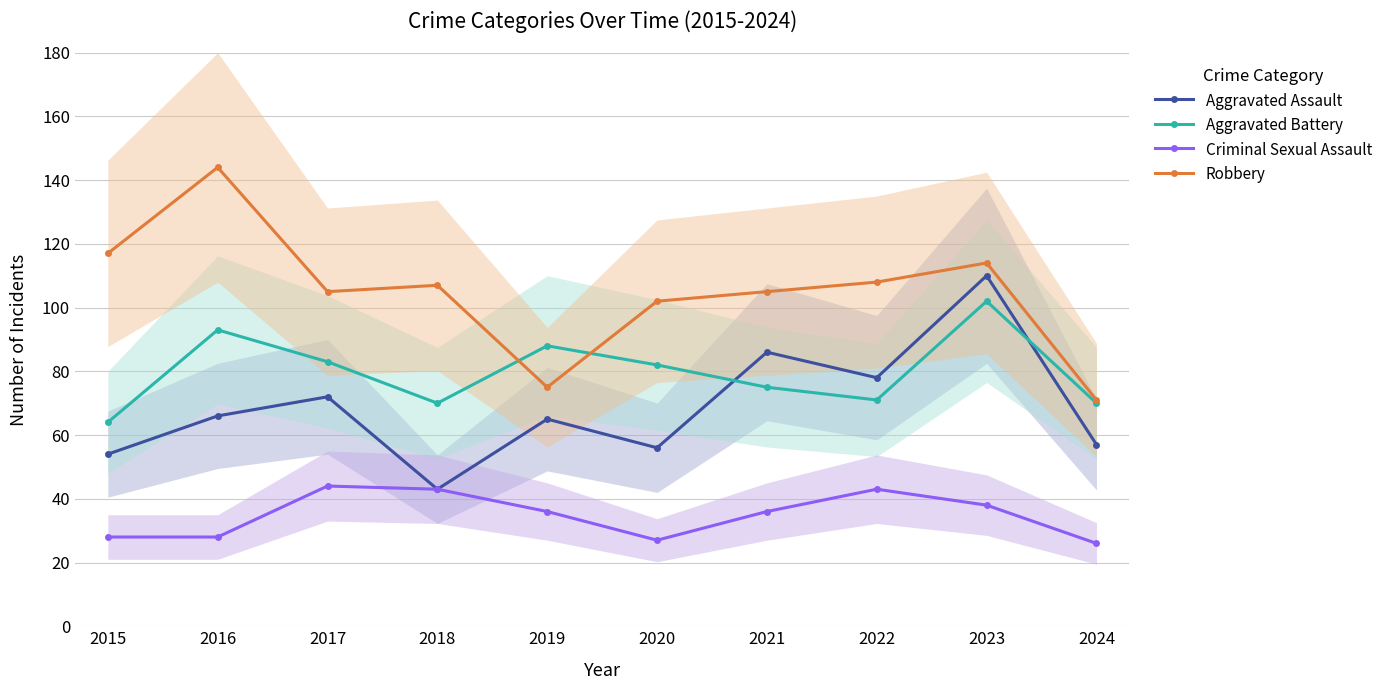

What are all the series names shown in the legend?

Aggravated Assault, Aggravated Battery, Criminal Sexual Assault, Robbery